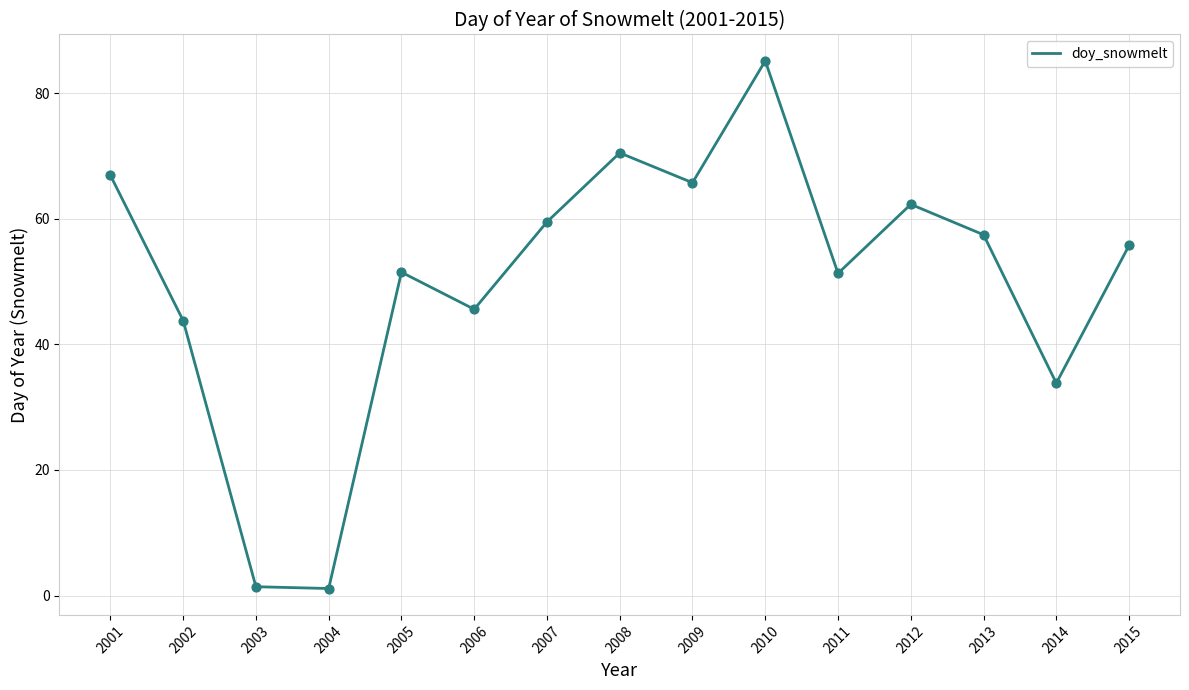

Between 2006 and 2009, which is larger?

2009